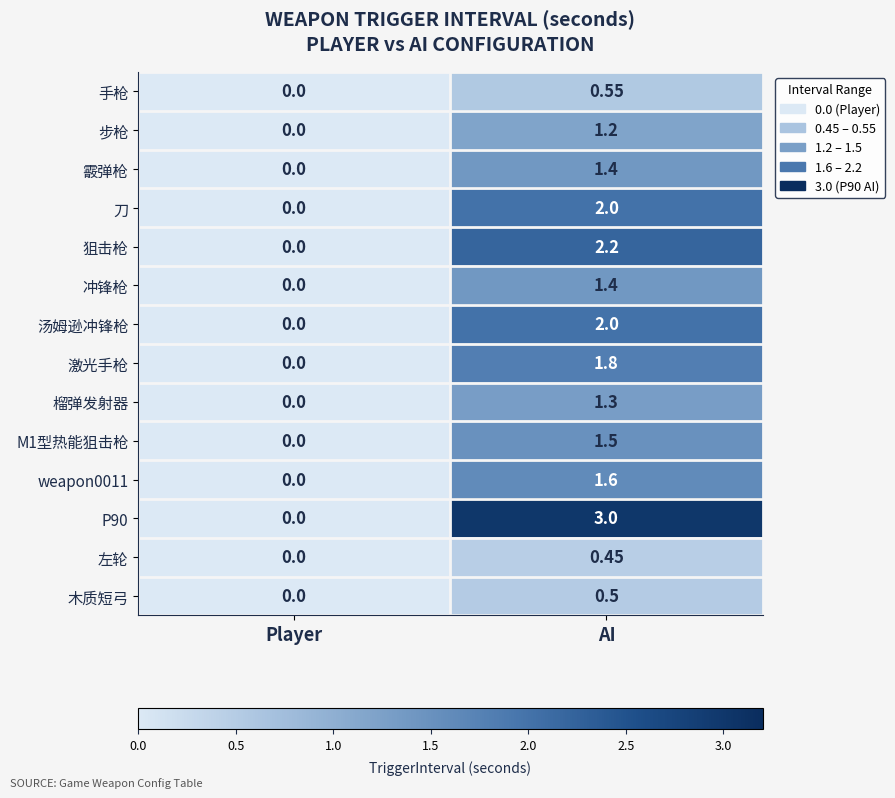

At which label is 霰弹枪 closest to 0?

Player